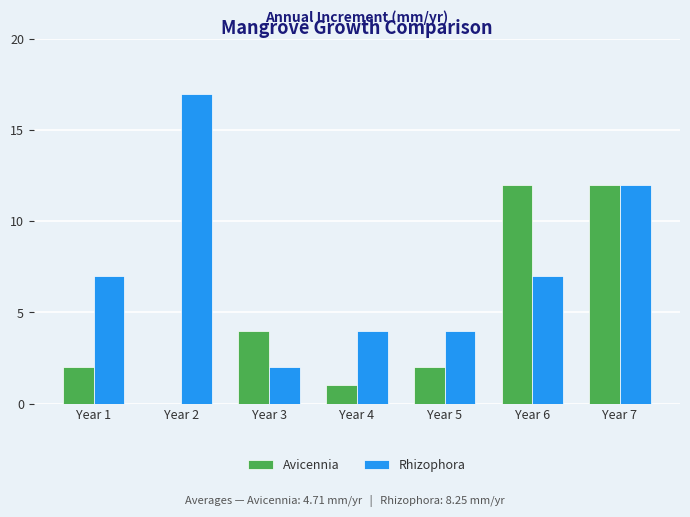

What is the highest value of the Rhizophora series?

17